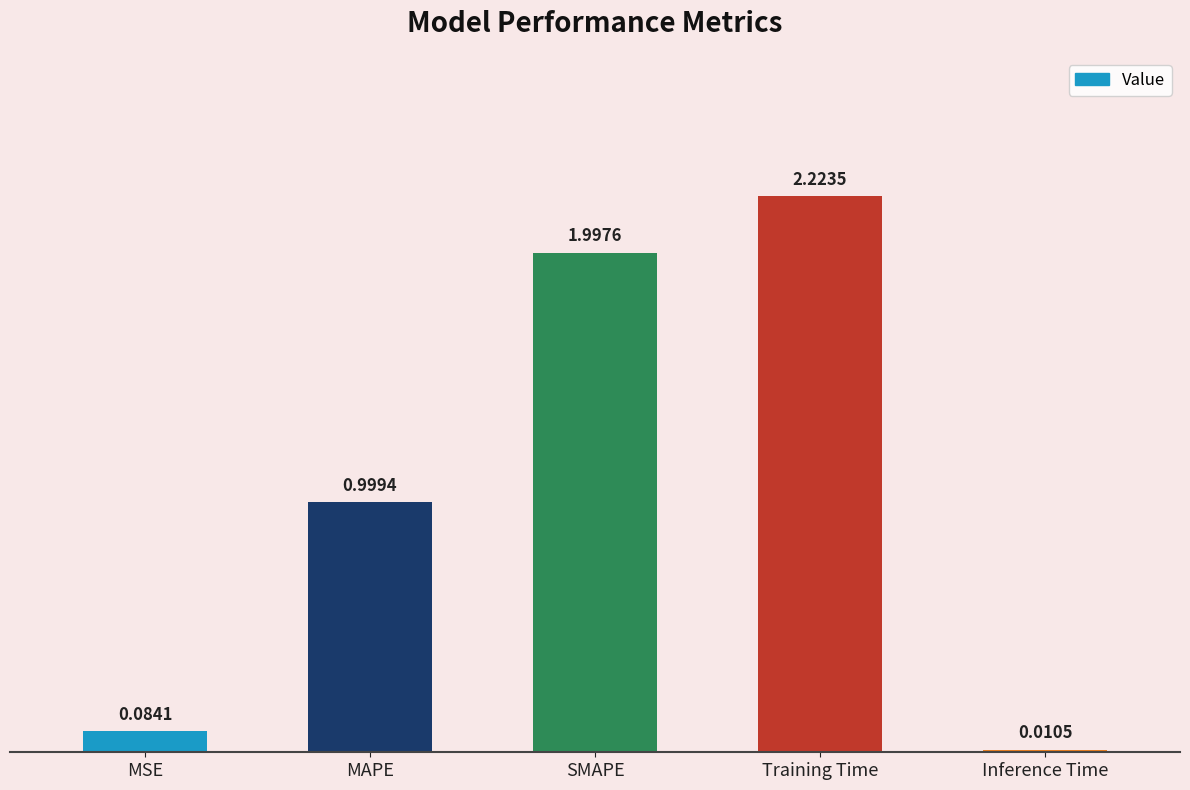

At which category does the chart reach its minimum across all series?

Inference Time